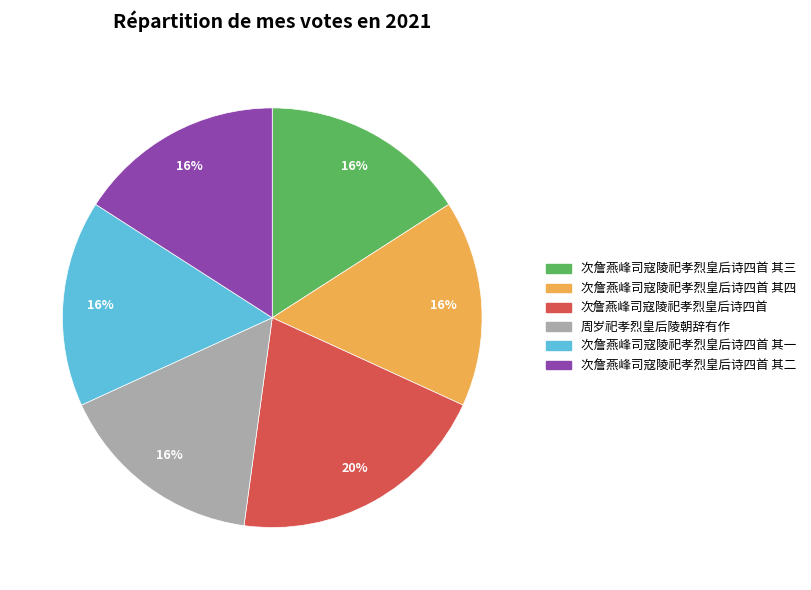

Is there any slice that represents more than half of the pie?

No